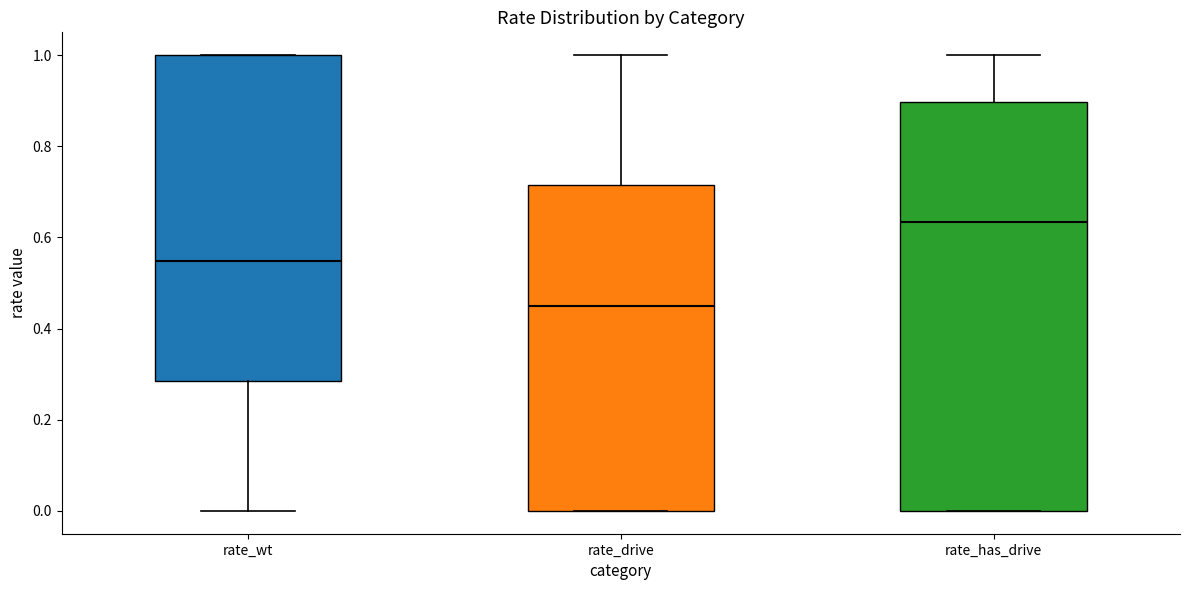

Reading left to right, transcribe this box plot: for each box, give where its median line is, the range the box spans, and where its two whiskers end, as read against the y-axis. The values are not printed on the chart, so give them approximately, as read against the axis.

rate_wt: median 0.54, box 0.28 to 1.00, whiskers 0.00 to 1.00
rate_drive: median 0.46, box 0.00 to 0.72, whiskers 0.00 to 1.00
rate_has_drive: median 0.64, box 0.00 to 0.90, whiskers 0.00 to 1.00